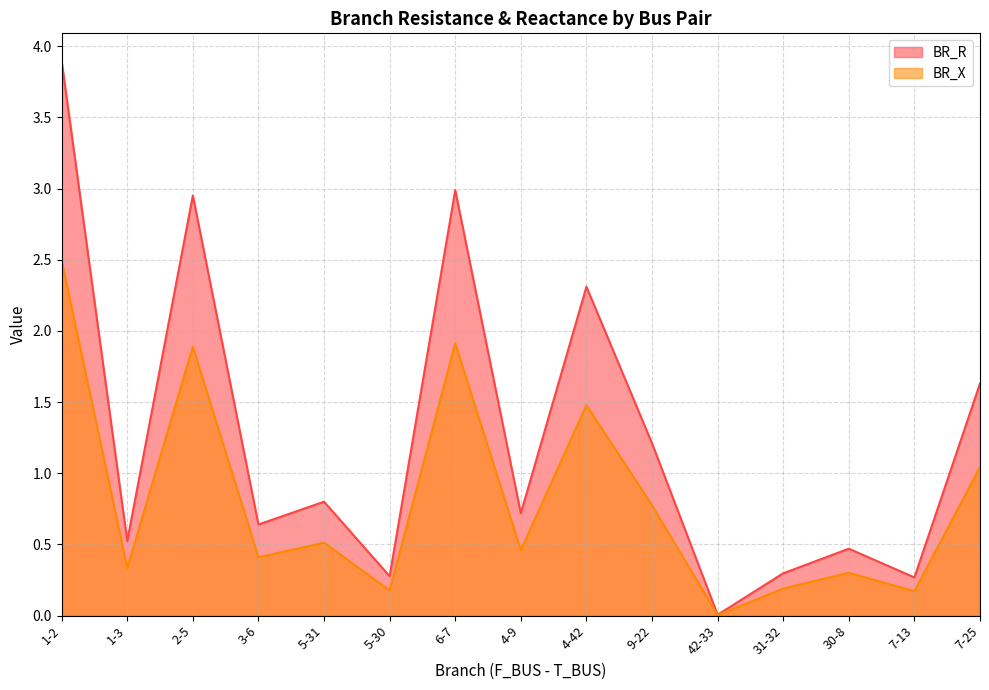

True or false: BR_R and BR_X cross at least once.

False